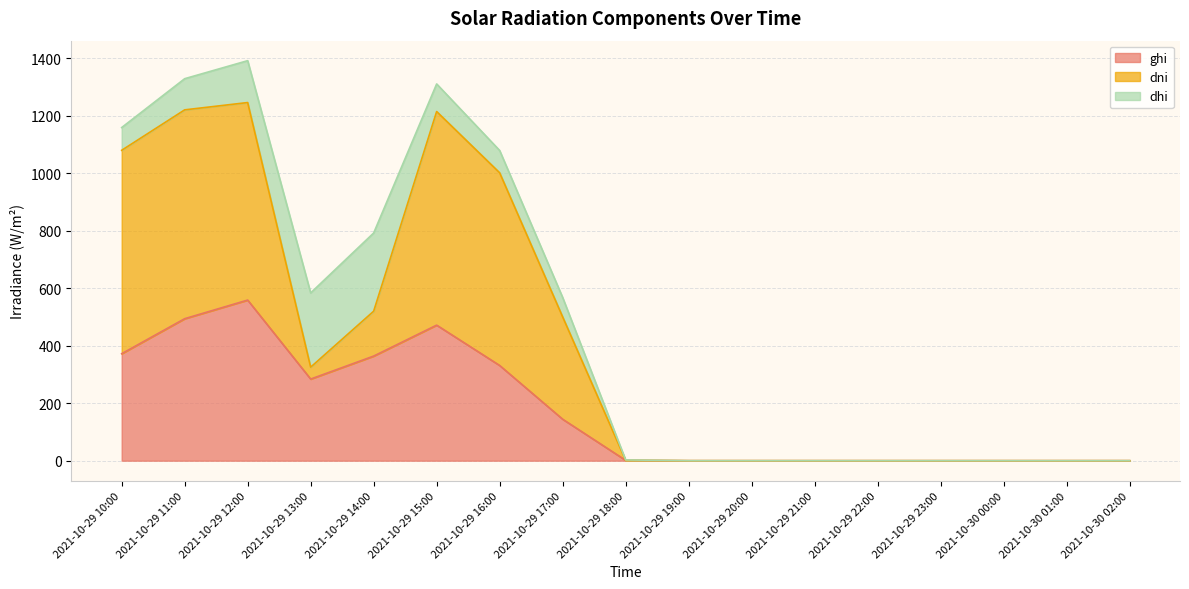

At which category does the chart reach its minimum across all series?

2021-10-29 19:00